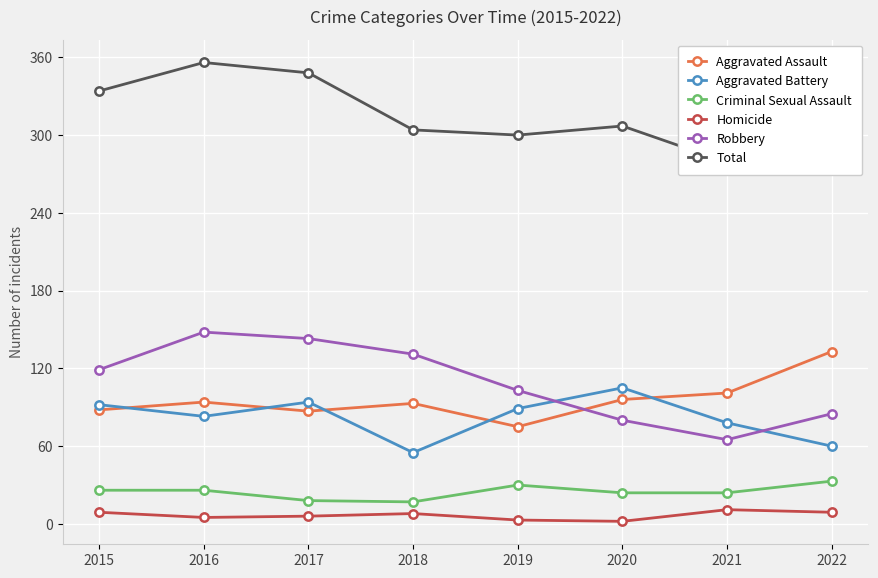

List the series in order of their peak value, highest first.

Total, Robbery, Aggravated Assault, Aggravated Battery, Criminal Sexual Assault, Homicide